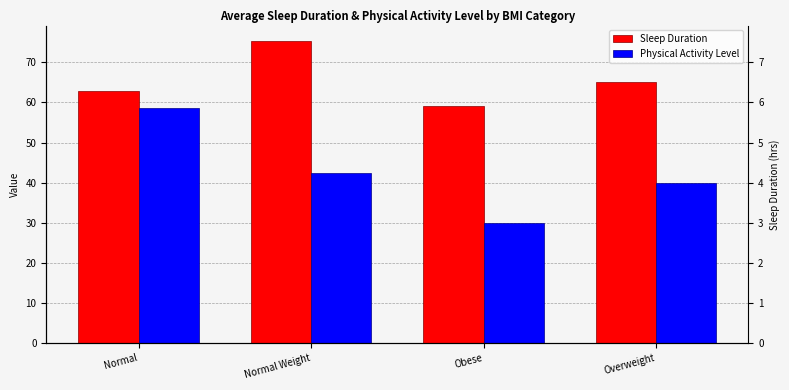

At which label is Physical Activity Level closest to 44?

Normal Weight